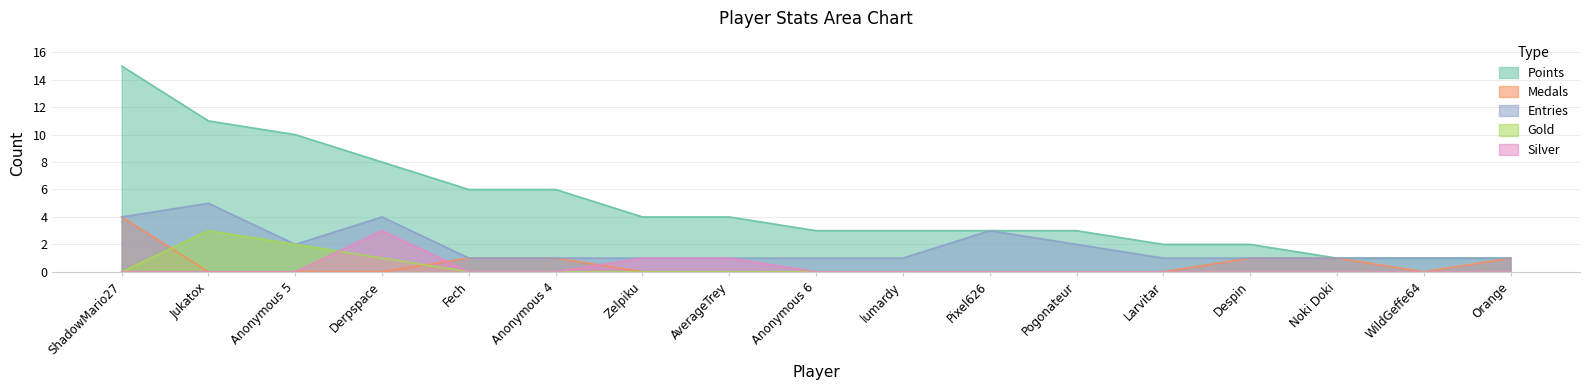

What is the value of the Gold point at the 3rd from the left?

2